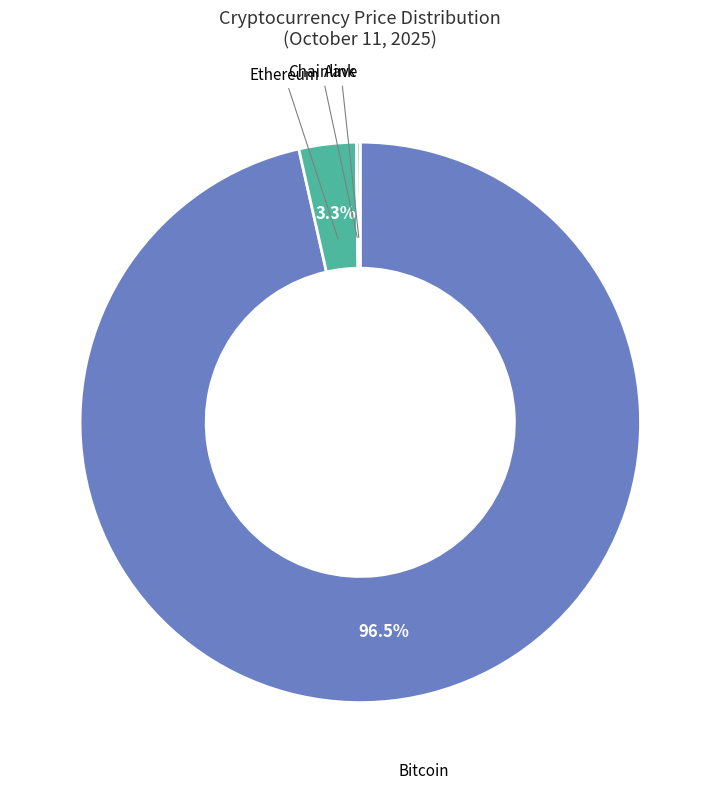

How much of the chart is everything except Bitcoin?

3.5%